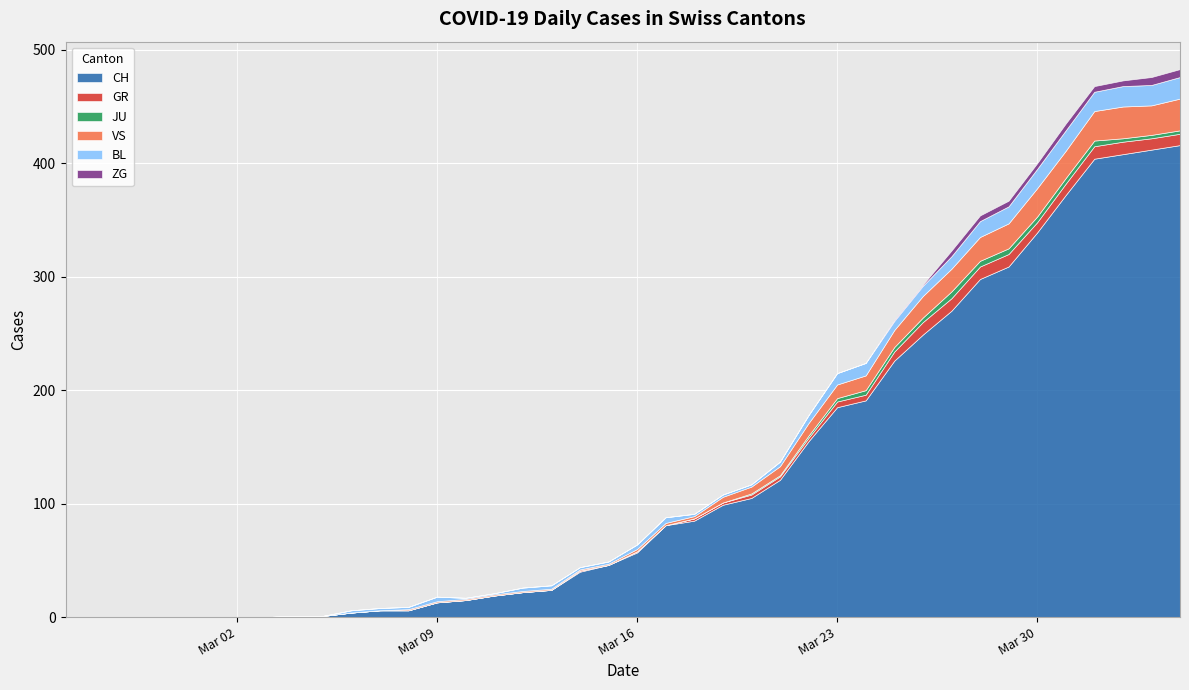

At which category is the sum across all series the highest?

39